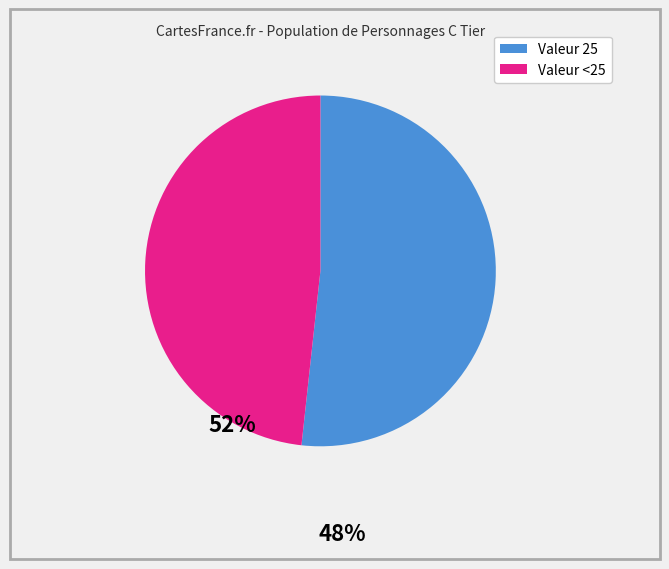

Is there any slice that represents more than half of the pie?

Yes